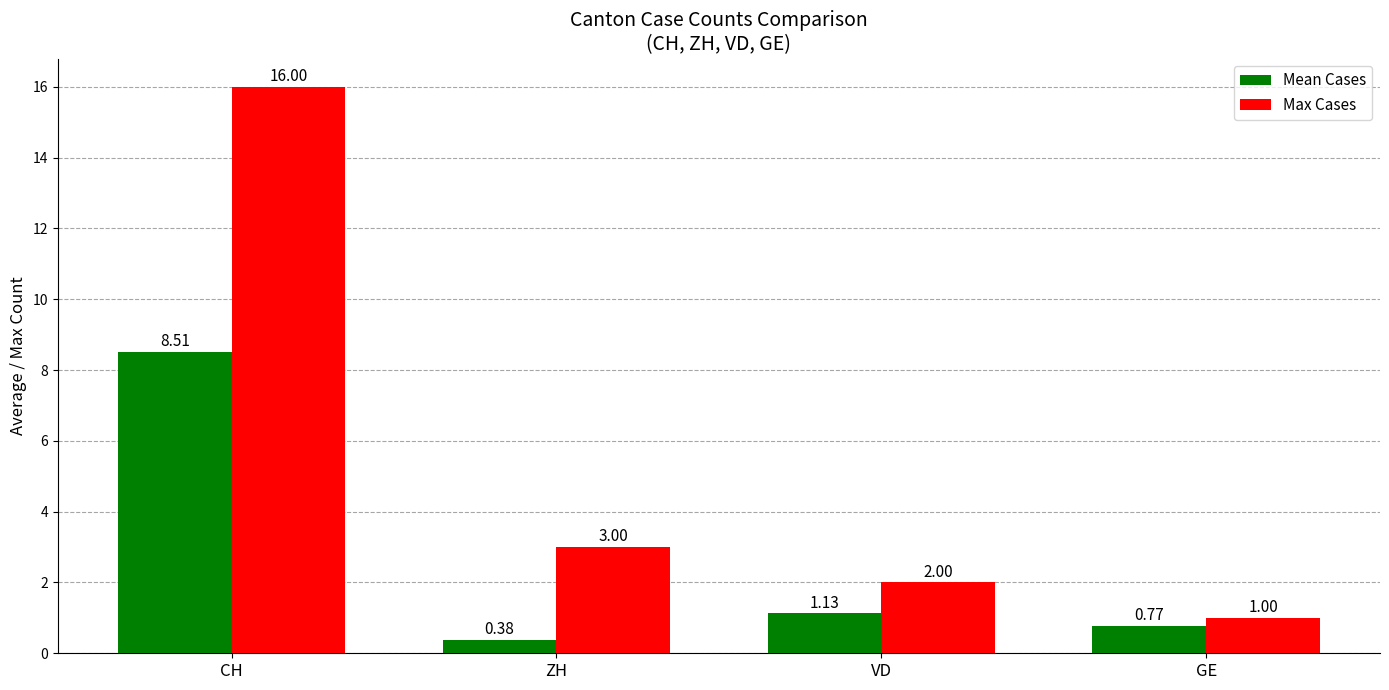

Is it true that Max Cases equals 7.4 at CH?

False